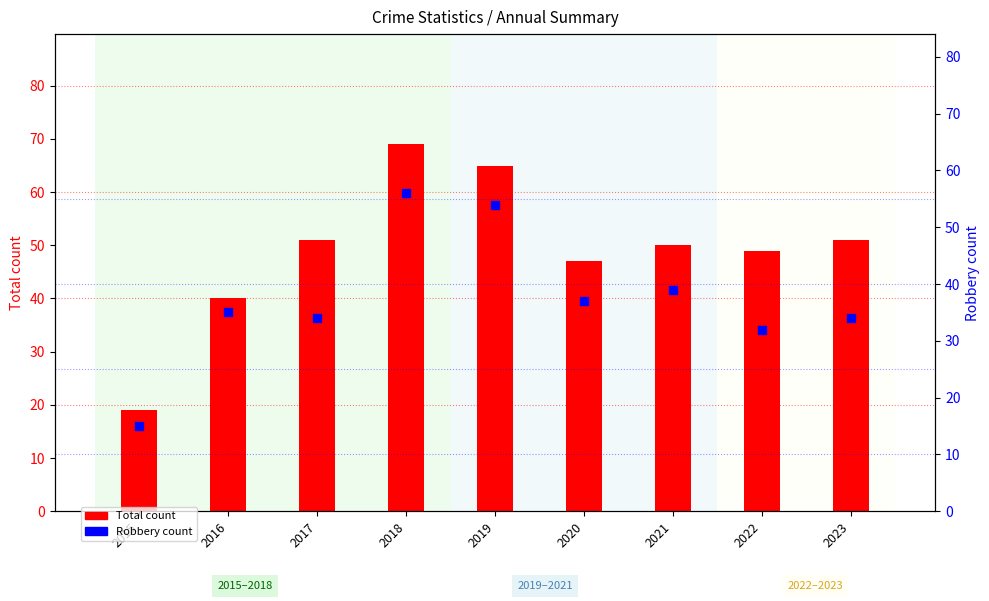

At which category is the sum across all series the highest?

2018